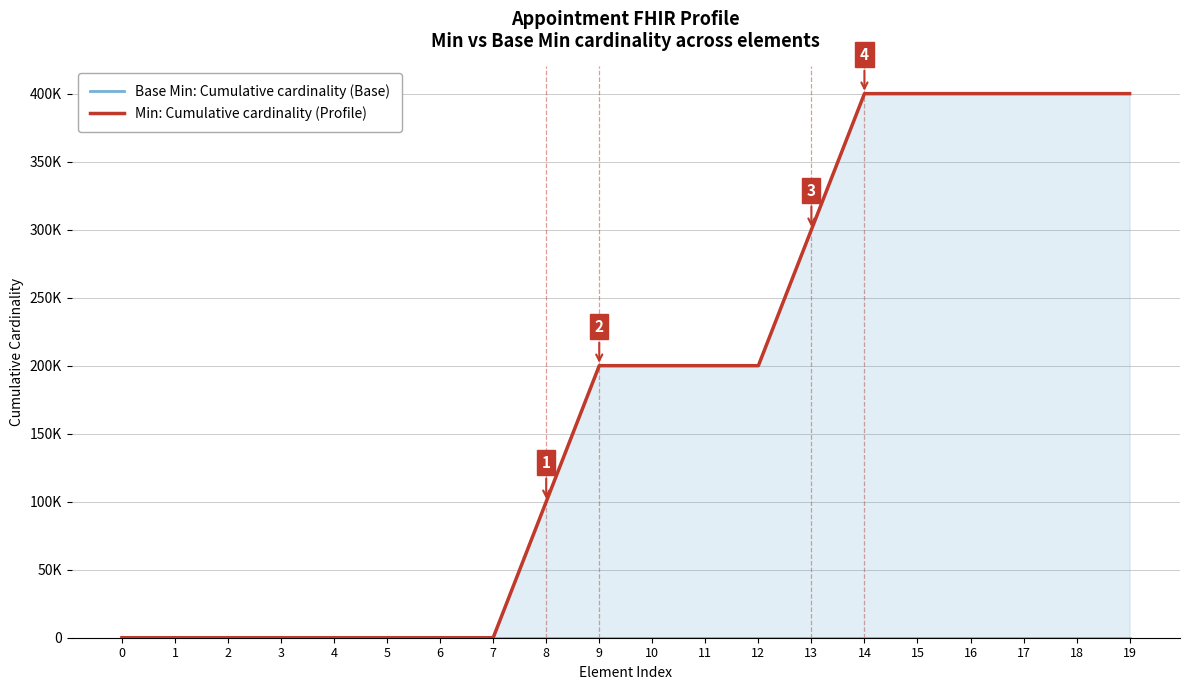

Which has a higher value, 13 or 9?

13